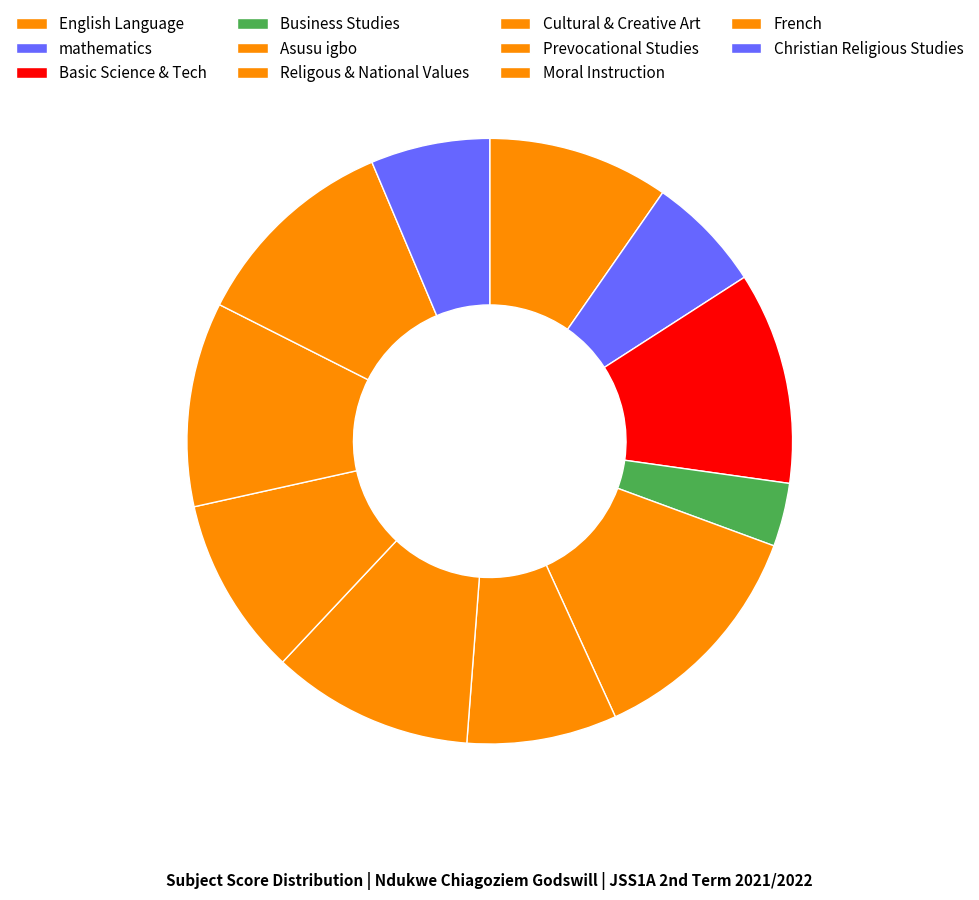

Count the number of slices in the pie.

11